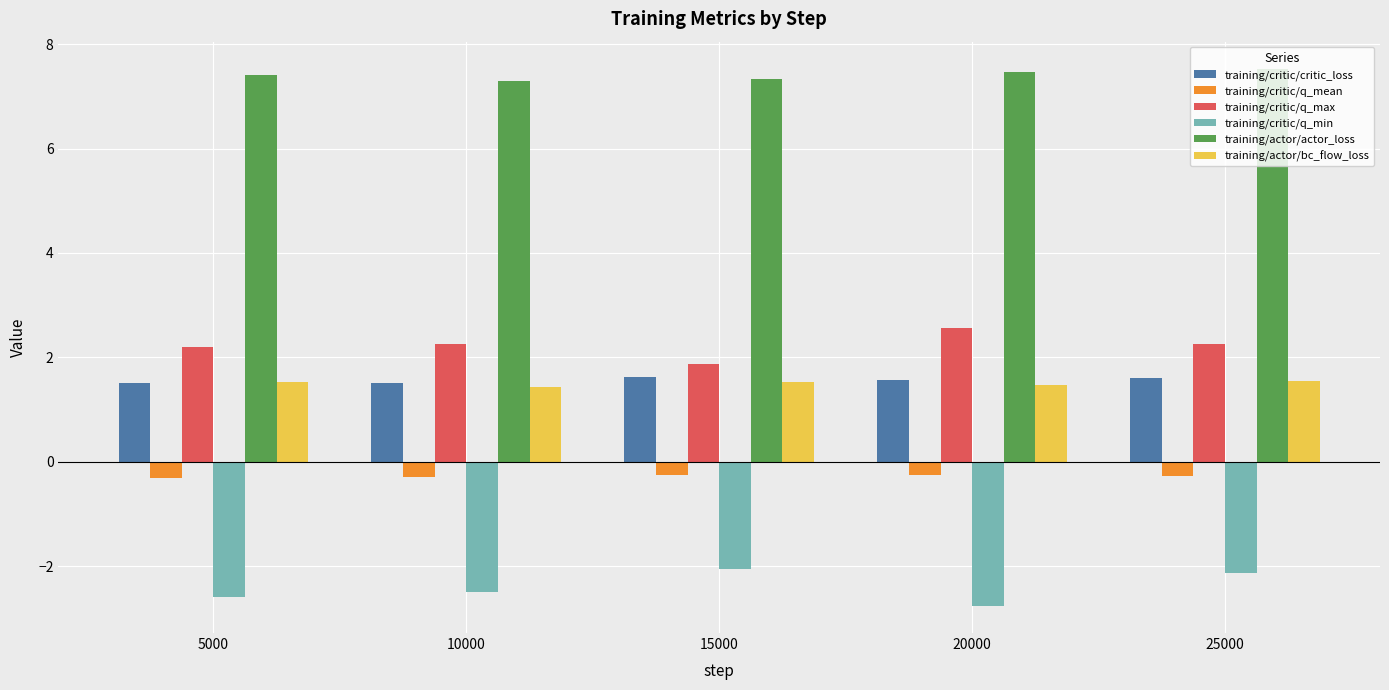

How many bars are there in each group?

6